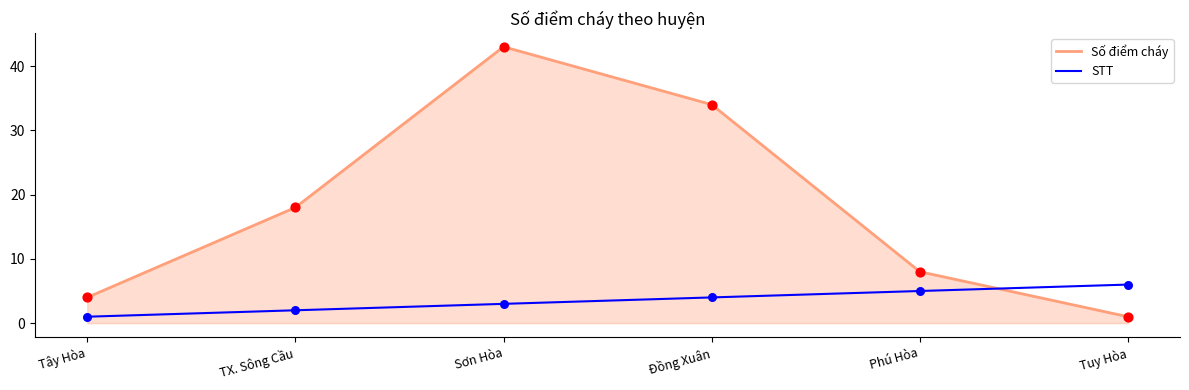

What are all the series names shown in the legend?

Số điểm cháy, STT